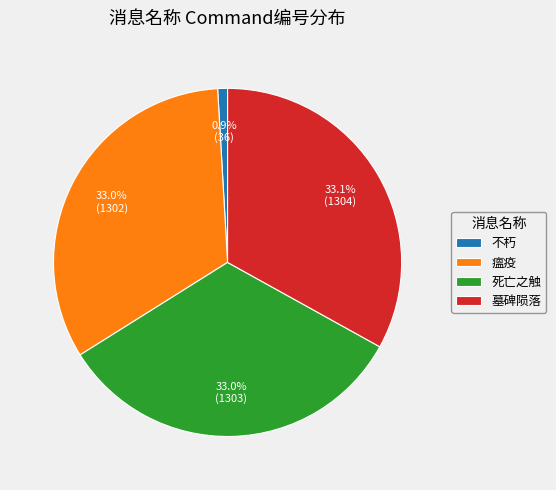

To the nearest percent, what is the average slice percentage?

25%